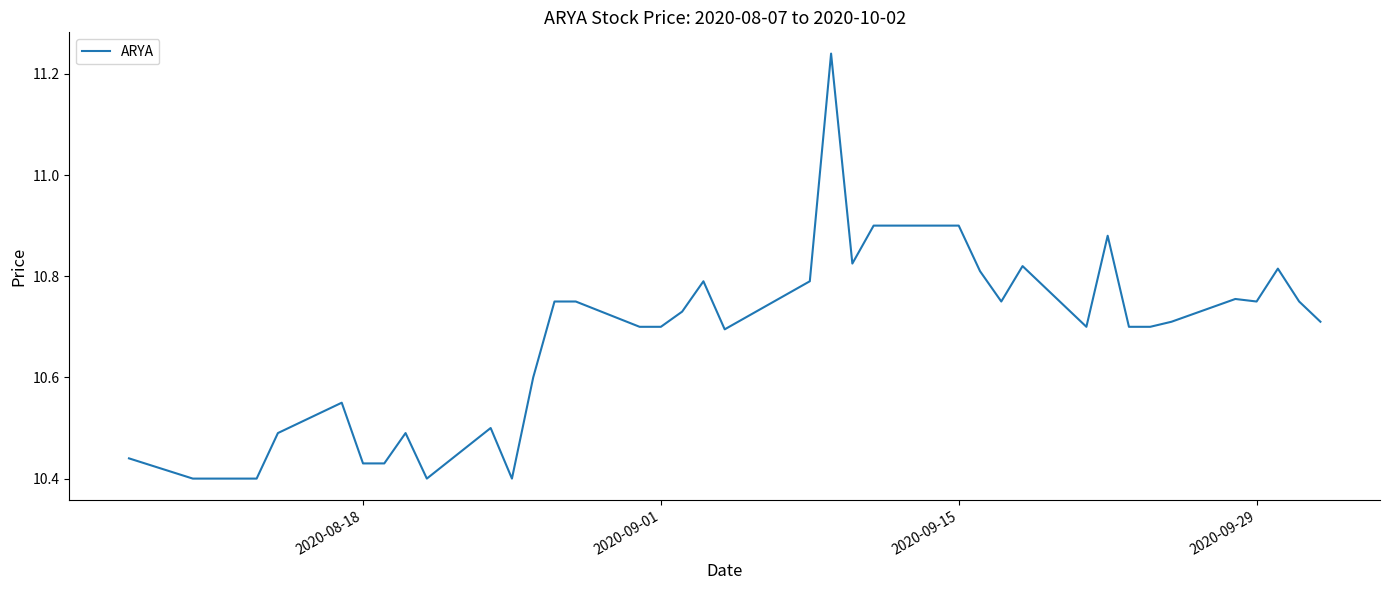

What is the sum of all values?

426.9